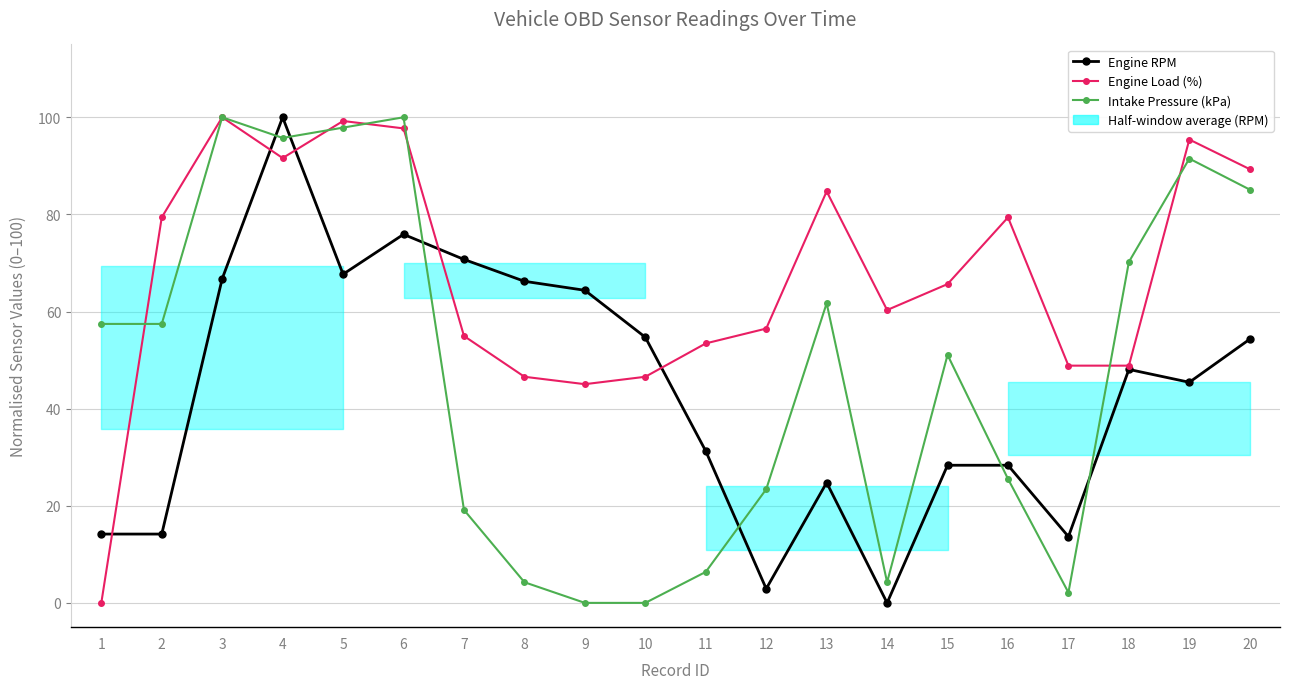

What is the sum of all Engine RPM values?

871.8